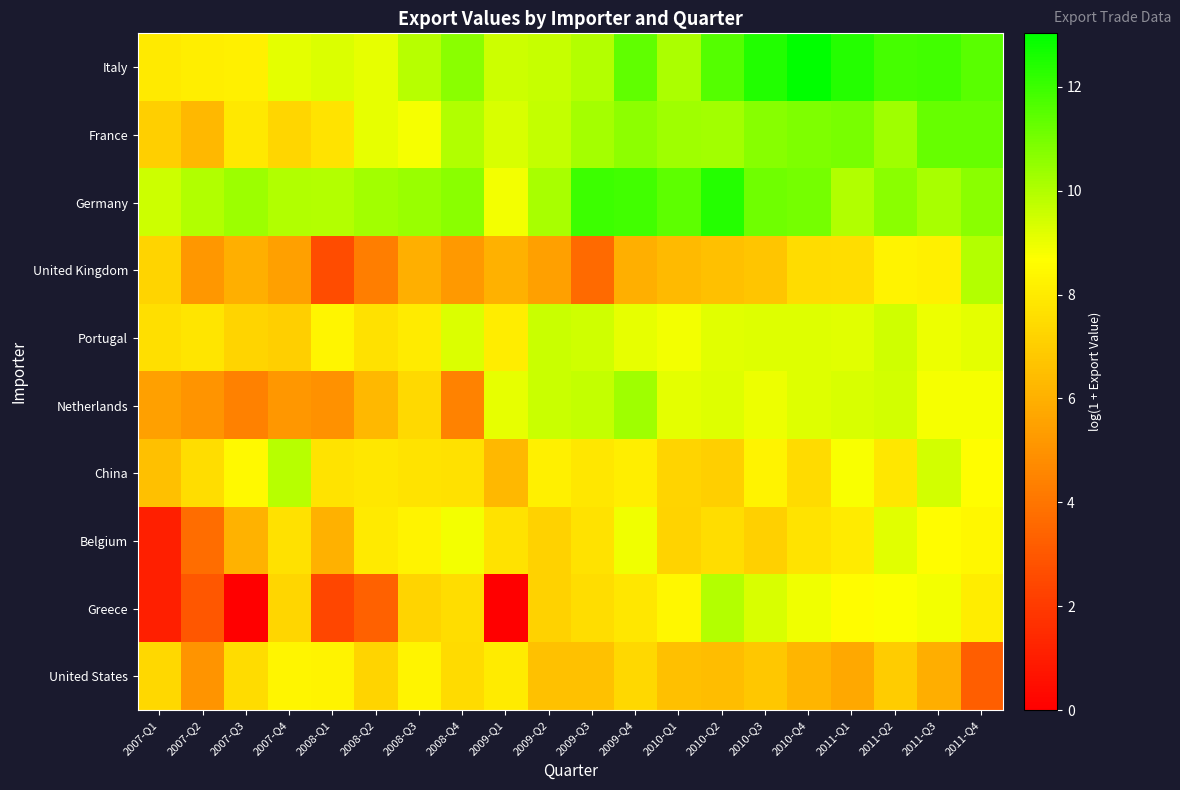

Reading left to right, what are all the values shown in this chart?

Italy: 2007-Q1=8.0	2007-Q2=8.1	2007-Q3=8.2	2007-Q4=9.1	2008-Q1=9.3	2008-Q2=9.1	2008-Q3=9.9	2008-Q4=10.7	2009-Q1=9.5	2009-Q2=9.7	2009-Q3=9.9	2009-Q4=11.4	2010-Q1=10.1	2010-Q2=11.6	2010-Q3=12.5	2010-Q4=13.0	2011-Q1=12.4	2011-Q2=11.8	2011-Q3=11.9	2011-Q4=11.5
France: 2007-Q1=7.0	2007-Q2=6.3	2007-Q3=7.9	2007-Q4=7.3	2008-Q1=7.7	2008-Q2=9.1	2008-Q3=8.8	2008-Q4=10.0	2009-Q1=9.3	2009-Q2=9.7	2009-Q3=10.2	2009-Q4=10.6	2010-Q1=10.3	2010-Q2=10.2	2010-Q3=10.7	2010-Q4=10.8	2011-Q1=11.0	2011-Q2=10.3	2011-Q3=11.3	2011-Q4=11.3
Germany: 2007-Q1=9.6	2007-Q2=10.0	2007-Q3=10.4	2007-Q4=10.0	2008-Q1=9.9	2008-Q2=10.3	2008-Q3=10.4	2008-Q4=10.7	2009-Q1=8.9	2009-Q2=10.2	2009-Q3=12.0	2009-Q4=11.9	2010-Q1=11.4	2010-Q2=12.4	2010-Q3=11.1	2010-Q4=11.0	2011-Q1=10.0	2011-Q2=10.6	2011-Q3=10.1	2011-Q4=10.7
United Kingdom: 2007-Q1=7.3	2007-Q2=5.2	2007-Q3=6.0	2007-Q4=5.5	2008-Q1=2.6	2008-Q2=4.3	2008-Q3=6.0	2008-Q4=5.2	2009-Q1=6.0	2009-Q2=5.5	2009-Q3=3.7	2009-Q4=6.0	2010-Q1=6.4	2010-Q2=6.5	2010-Q3=6.8	2010-Q4=7.5	2011-Q1=7.6	2011-Q2=8.3	2011-Q3=8.2	2011-Q4=9.9
Portugal: 2007-Q1=7.6	2007-Q2=7.8	2007-Q3=7.3	2007-Q4=7.1	2008-Q1=8.4	2008-Q2=7.7	2008-Q3=8.0	2008-Q4=9.3	2009-Q1=8.1	2009-Q2=9.6	2009-Q3=9.5	2009-Q4=9.1	2010-Q1=8.9	2010-Q2=9.2	2010-Q3=9.3	2010-Q4=9.2	2011-Q1=9.2	2011-Q2=9.5	2011-Q3=9.0	2011-Q4=9.2
Netherlands: 2007-Q1=5.5	2007-Q2=5.1	2007-Q3=4.4	2007-Q4=5.2	2008-Q1=4.9	2008-Q2=6.3	2008-Q3=7.4	2008-Q4=4.4	2009-Q1=9.1	2009-Q2=9.6	2009-Q3=9.7	2009-Q4=10.3	2010-Q1=9.1	2010-Q2=9.2	2010-Q3=9.0	2010-Q4=9.3	2011-Q1=9.3	2011-Q2=9.5	2011-Q3=8.8	2011-Q4=8.8
China: 2007-Q1=6.5	2007-Q2=7.6	2007-Q3=8.5	2007-Q4=9.9	2008-Q1=7.7	2008-Q2=7.9	2008-Q3=7.7	2008-Q4=7.7	2009-Q1=6.3	2009-Q2=8.2	2009-Q3=7.9	2009-Q4=8.1	2010-Q1=7.3	2010-Q2=7.1	2010-Q3=8.3	2010-Q4=7.4	2011-Q1=8.8	2011-Q2=7.9	2011-Q3=9.4	2011-Q4=8.6
Belgium: 2007-Q1=1.1	2007-Q2=3.8	2007-Q3=6.1	2007-Q4=7.7	2008-Q1=6.1	2008-Q2=8.0	2008-Q3=8.3	2008-Q4=8.9	2009-Q1=7.7	2009-Q2=7.2	2009-Q3=7.7	2009-Q4=8.9	2010-Q1=7.2	2010-Q2=7.5	2010-Q3=7.1	2010-Q4=7.8	2011-Q1=8.0	2011-Q2=9.2	2011-Q3=8.6	2011-Q4=8.4
Greece: 2007-Q1=1.1	2007-Q2=3.0	2007-Q3=0.0	2007-Q4=7.3	2008-Q1=2.4	2008-Q2=3.3	2008-Q3=7.2	2008-Q4=7.6	2009-Q1=0.0	2009-Q2=7.2	2009-Q3=7.6	2009-Q4=7.9	2010-Q1=8.4	2010-Q2=9.9	2010-Q3=9.3	2010-Q4=8.9	2011-Q1=8.6	2011-Q2=8.7	2011-Q3=8.9	2011-Q4=8.1
United States: 2007-Q1=7.4	2007-Q2=5.1	2007-Q3=7.5	2007-Q4=8.4	2008-Q1=8.3	2008-Q2=7.2	2008-Q3=8.3	2008-Q4=7.5	2009-Q1=8.0	2009-Q2=6.6	2009-Q3=6.6	2009-Q4=7.4	2010-Q1=6.5	2010-Q2=6.5	2010-Q3=6.8	2010-Q4=6.2	2011-Q1=5.7	2011-Q2=6.9	2011-Q3=5.9	2011-Q4=3.2